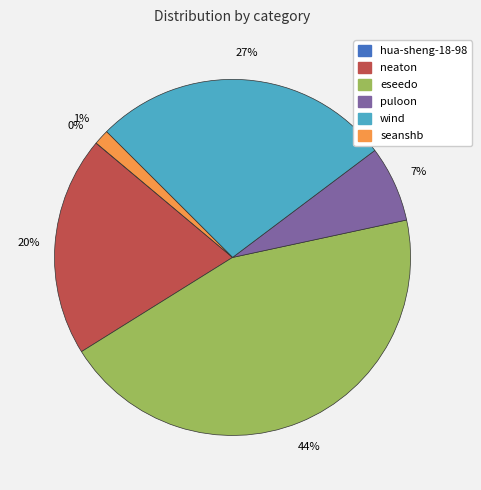

Which slice is the largest?

eseedo